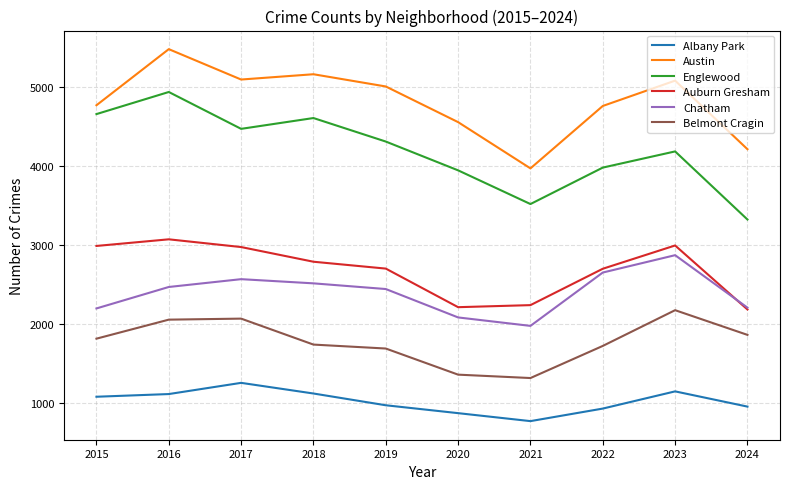

Which series has the largest range (max minus min)?

Englewood